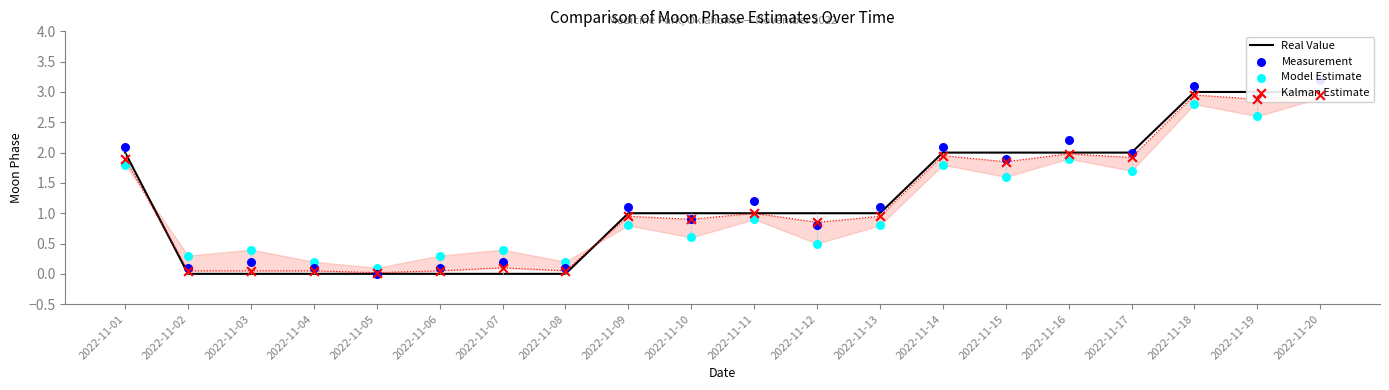

At how many categories does at least one series exceed 2?

6